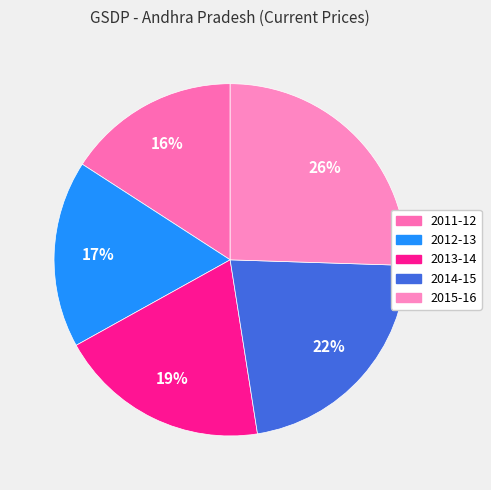

What portion of the pie excludes 2012-13?

82.8%